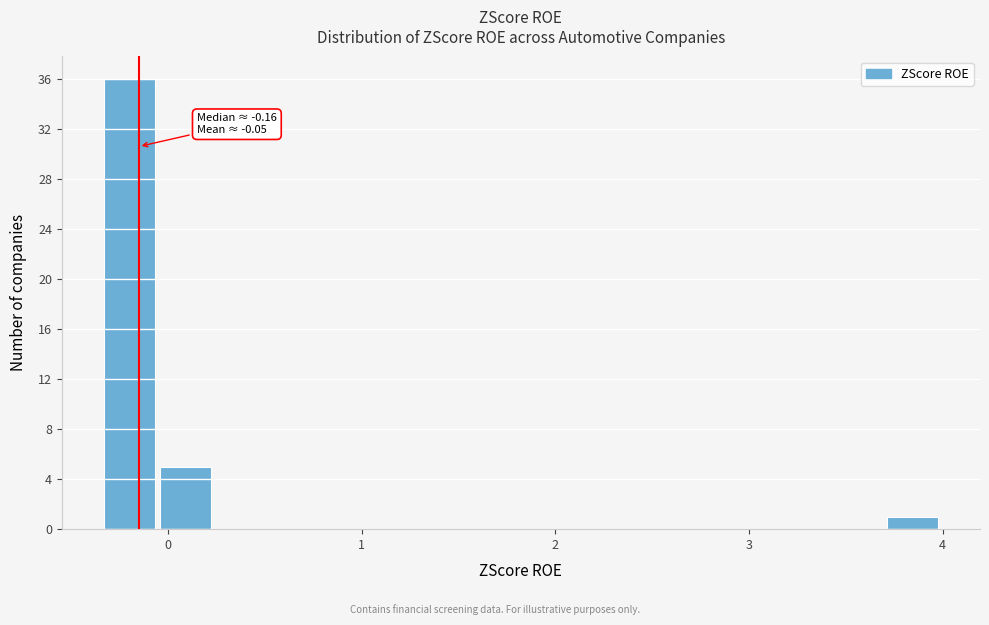

Around what value on the x-axis is the tallest bar? Give the approximate position of its centre, as read against the axis.

-0.2